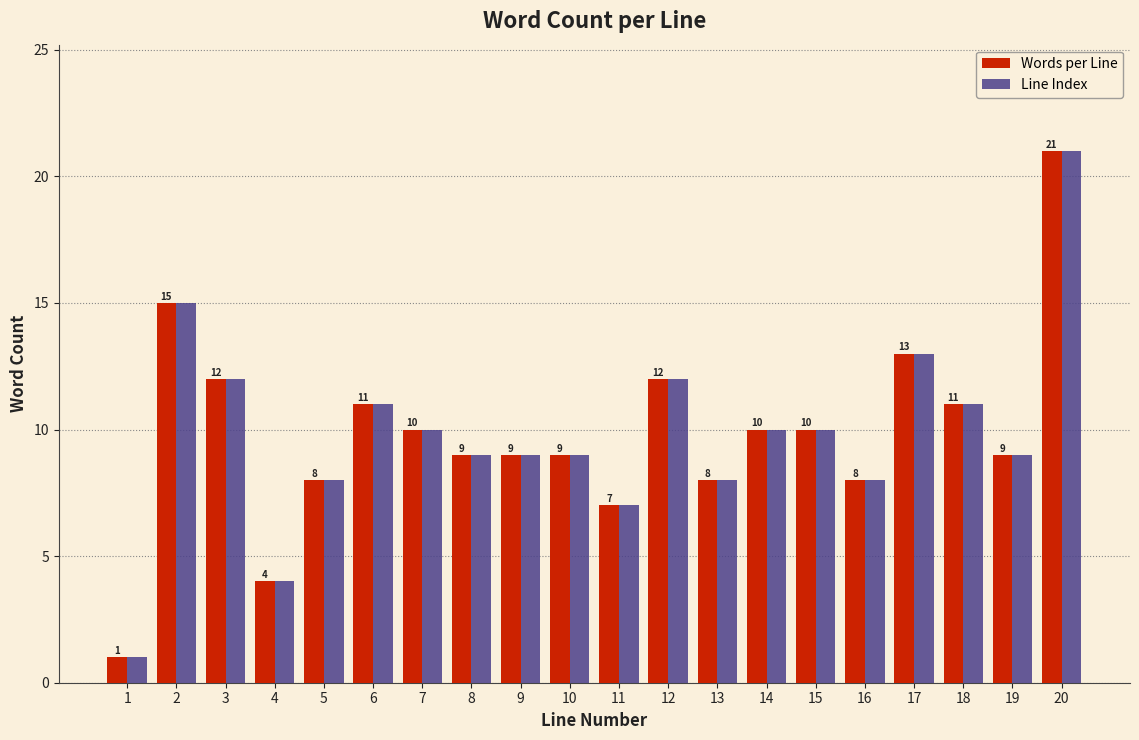

Reading left to right, transcribe all the data shown in this chart.

Words per Line: 1	15	12	4	8	11	10	9	9	9	7	12	8	10	10	8	13	11	9	21
Line Index: 1	15	12	4	8	11	10	9	9	9	7	12	8	10	10	8	13	11	9	21